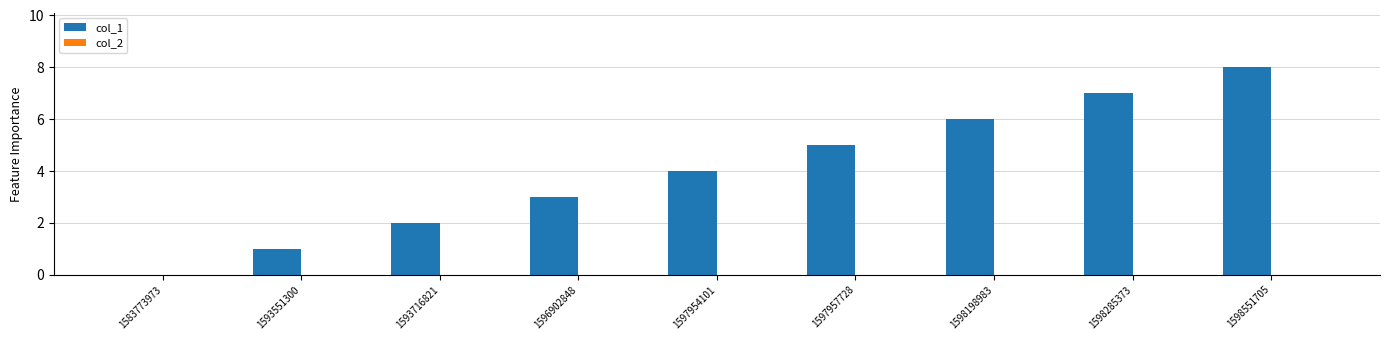

Are the bars horizontal?

No